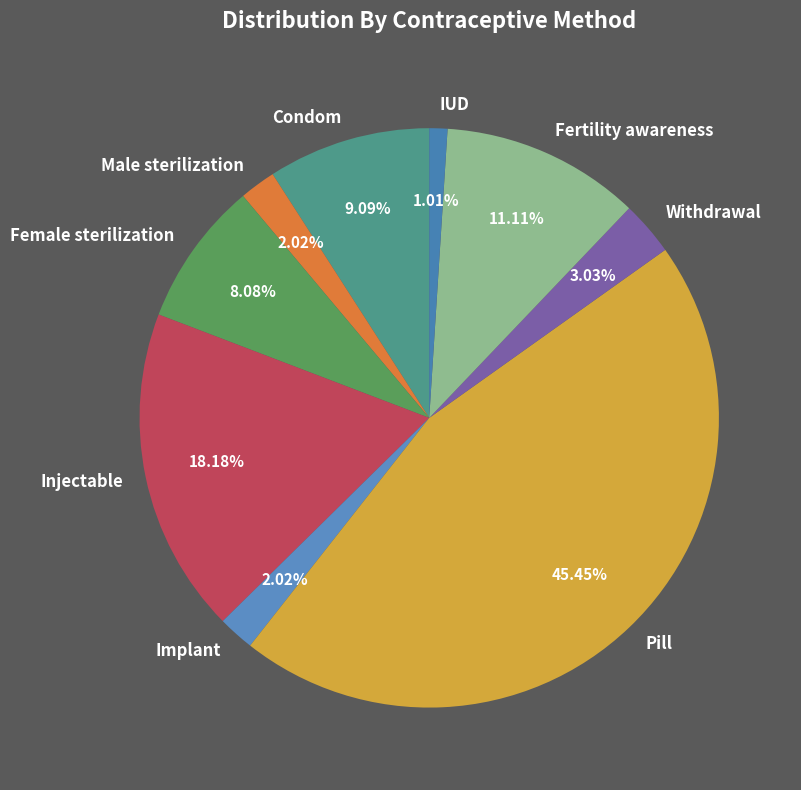

To the nearest percent, what is the difference between the largest and smallest slice percentages?

44%